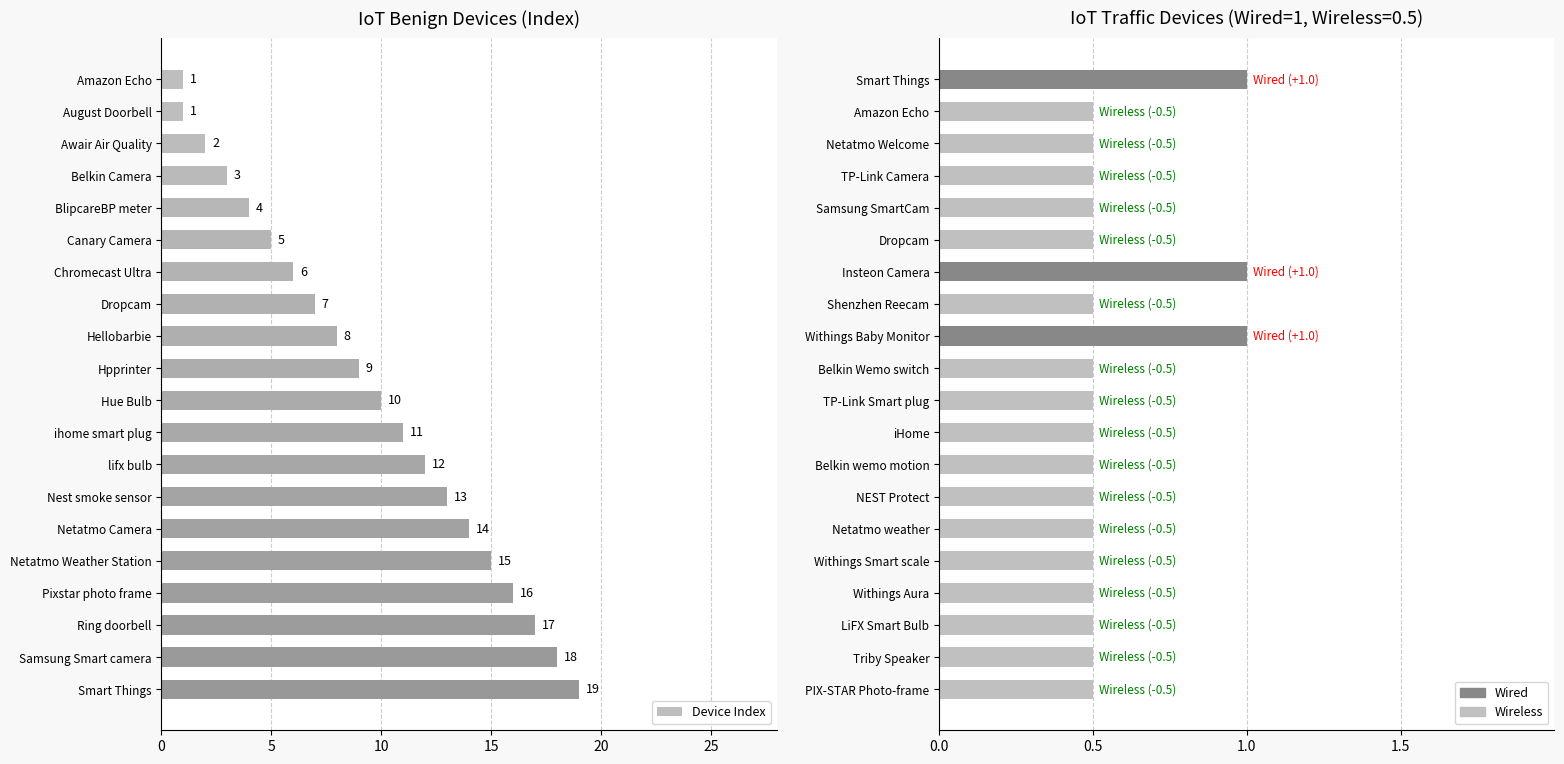

What is the total value across all series at 16?

16.5